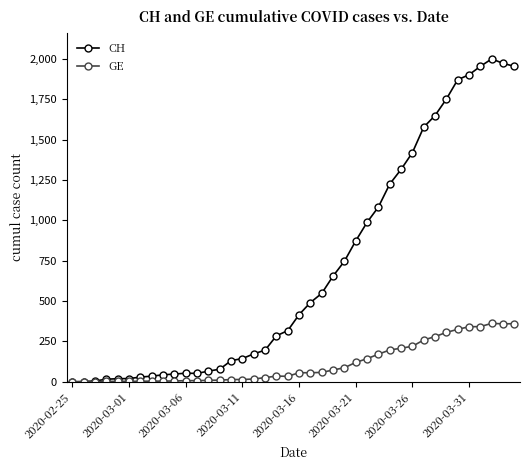

What is the maximum value for GE?

362